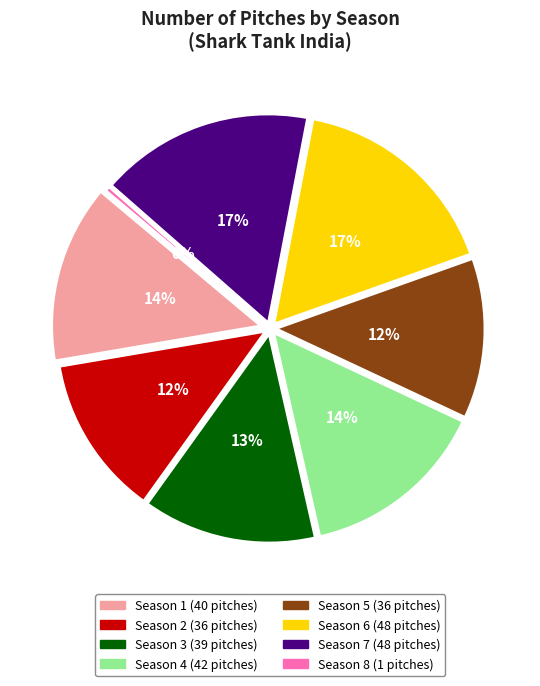

To the nearest percent, what is the average slice percentage?

12%